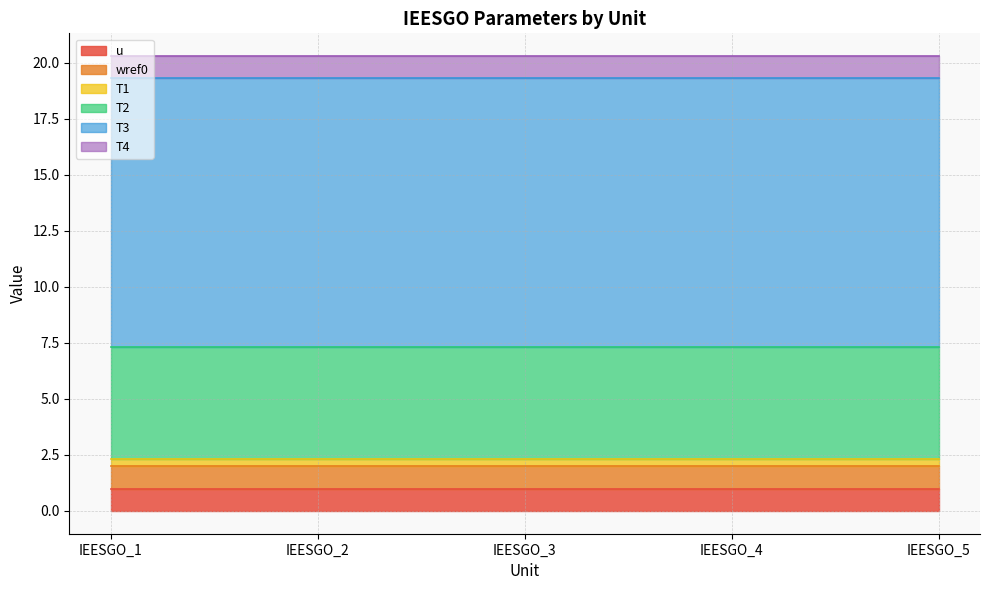

Reading right to left, extract all data points from this chart.

u: 1.0	1.0	1.0	1.0	1.0
wref0: 1.0	1.0	1.0	1.0	1.0
T1: 0.3	0.3	0.3	0.3	0.3
T2: 5.0	5.0	5.0	5.0	5.0
T3: 12.0	12.0	12.0	12.0	12.0
T4: 1.0	1.0	1.0	1.0	1.0